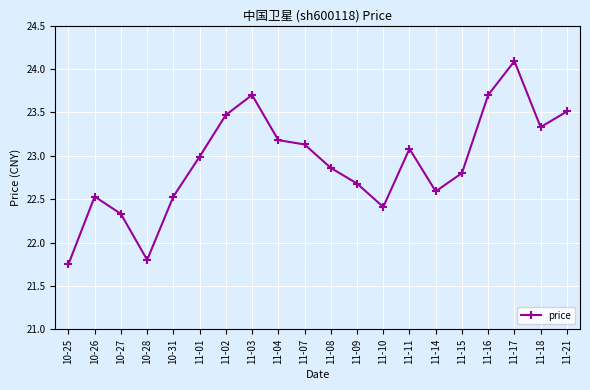

How many data points are above 22?

18